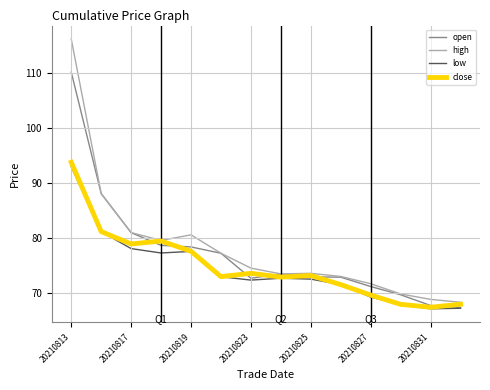

What is the highest value of the close series?

93.7